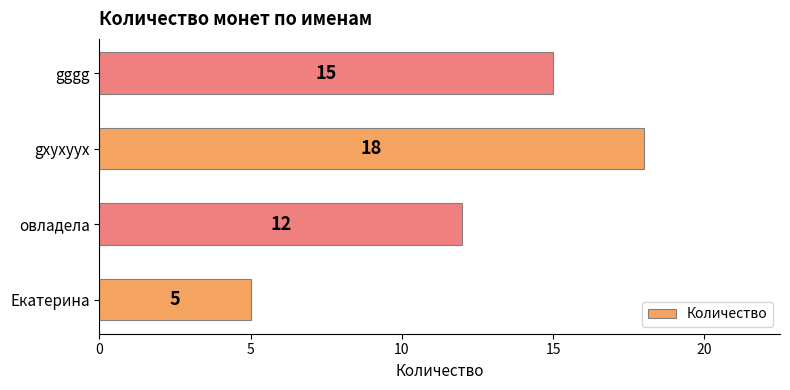

Count the values in the range 12 to 18.

3